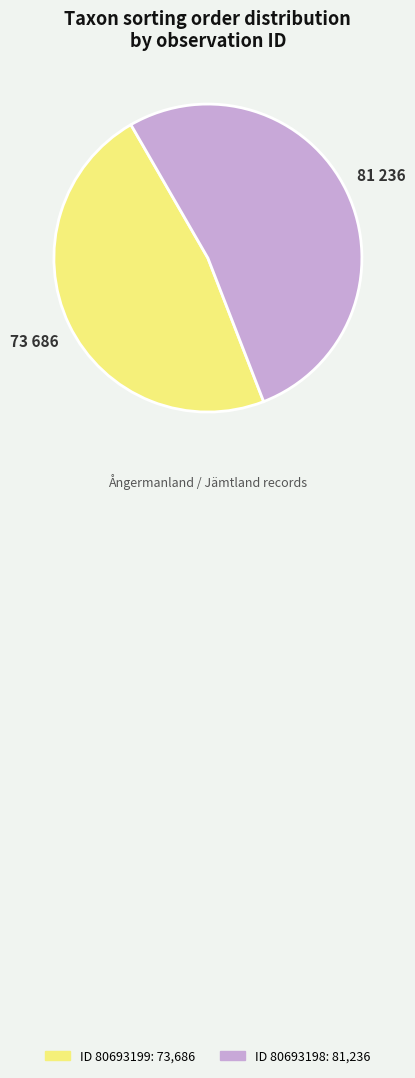

How many slices are in this pie chart?

2